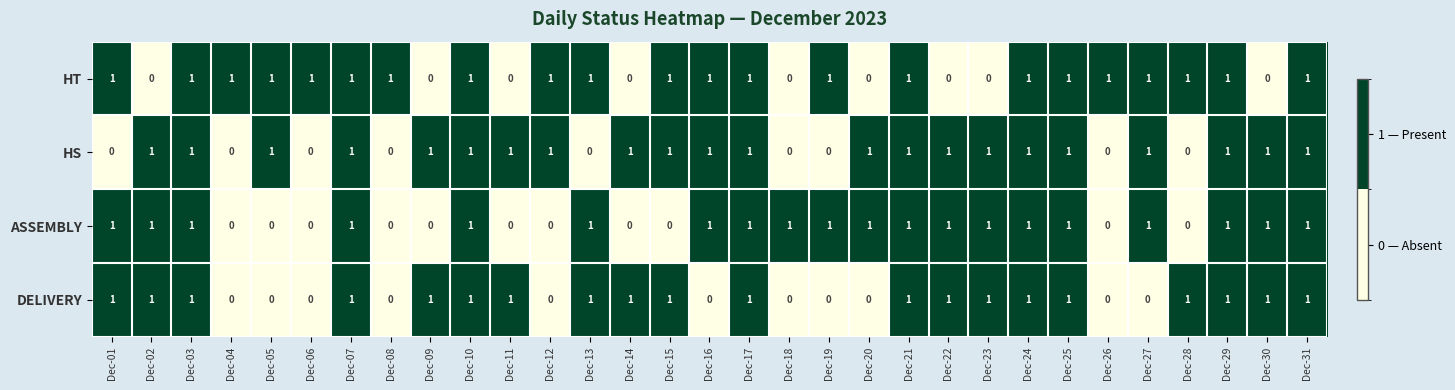

At how many categories does at least one series exceed 0?

31